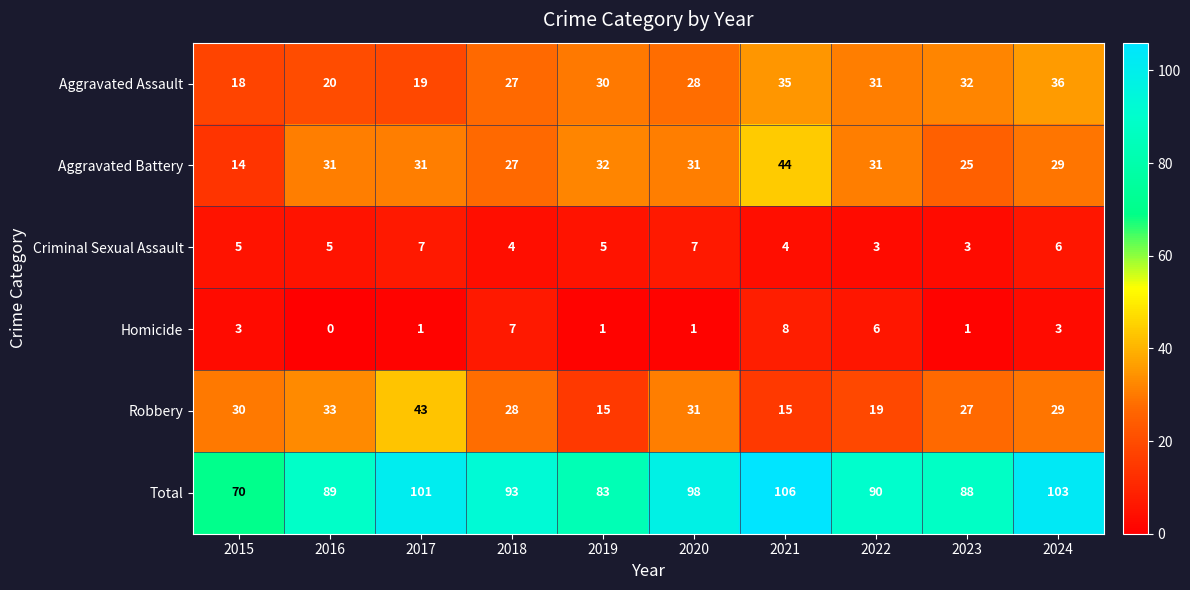

What is the difference between the highest and lowest values at 2023?

87